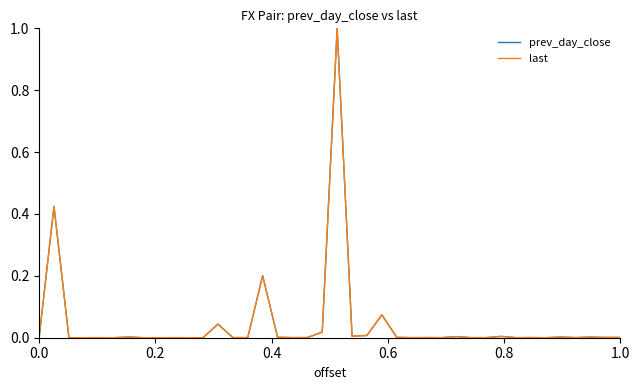

What is the maximum value for last?

1.0